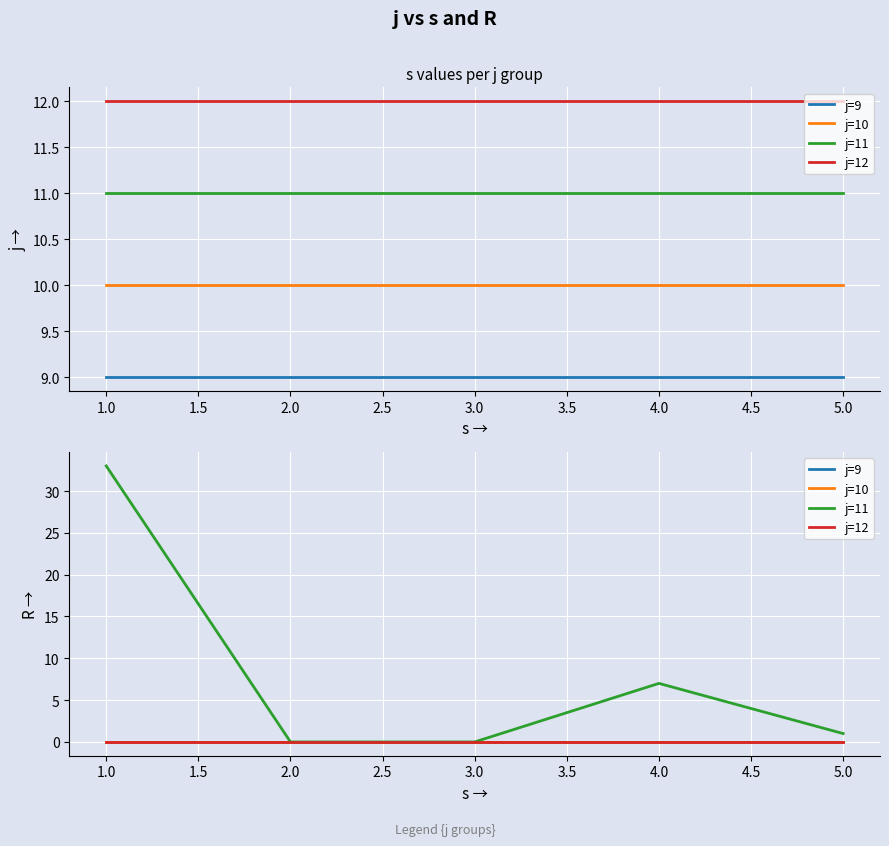

Reading left to right, what are all the values shown in this chart?

j=9: 0	0	0	0	0
j=10: 0	0	0	0	0
j=11: 33	0	0	7	1
j=12: 0	0	0	0	0